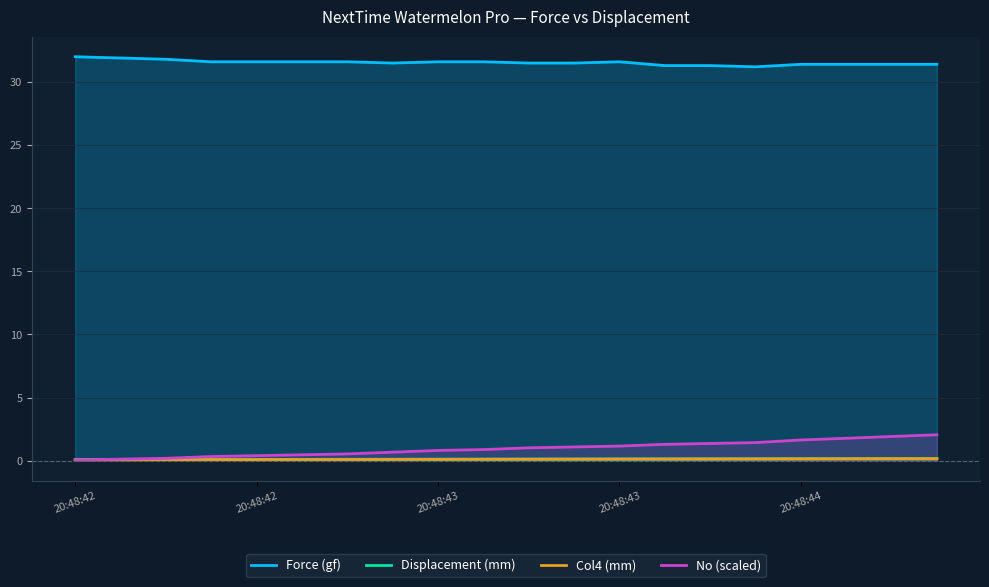

Rank the series by their maximum value, from highest to lowest.

Force (gf), No (scaled), Displacement (mm), Col4 (mm)